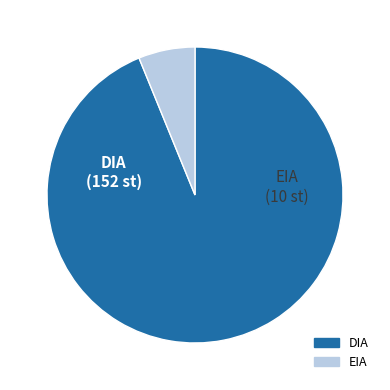

Which slice represents more than half of the pie?

DIA